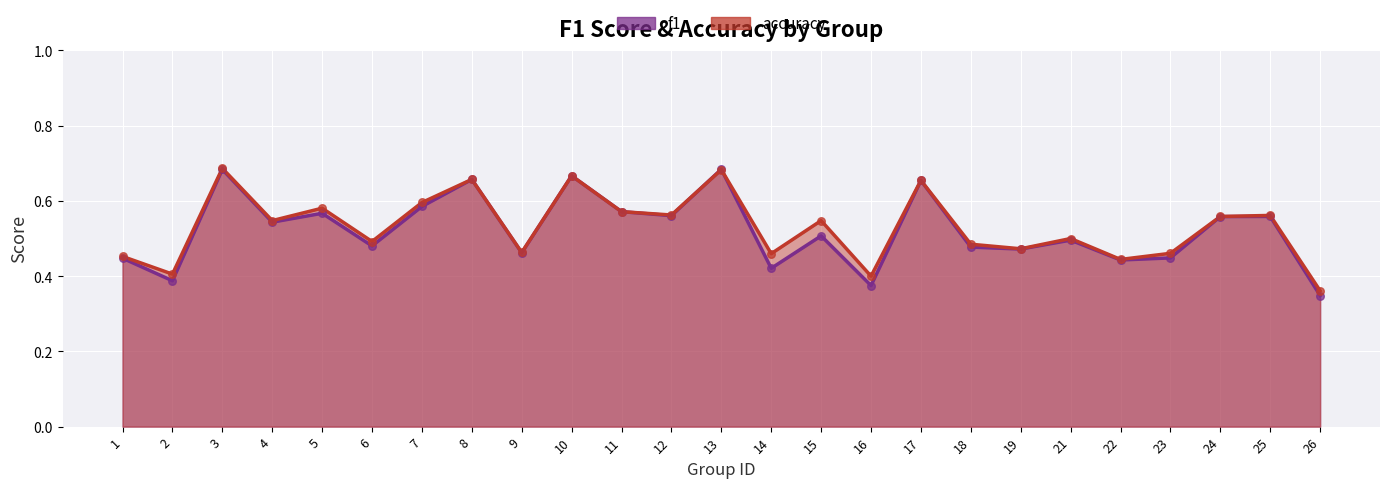

At which category is the sum across all series the highest?

3